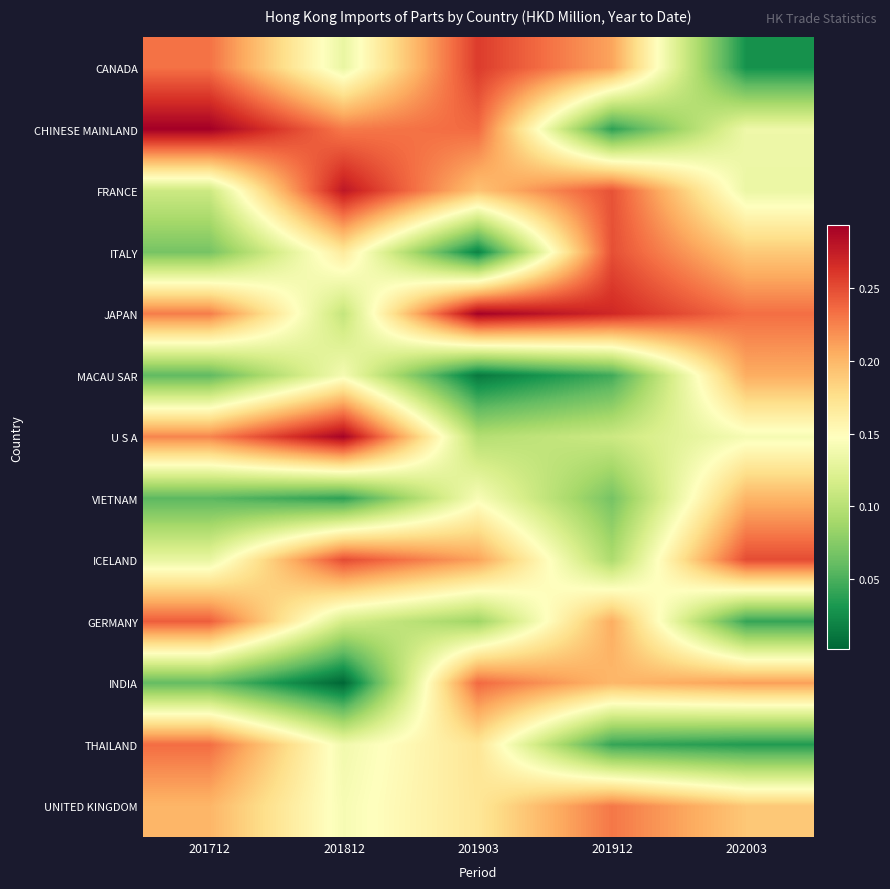

List the series in order of their peak value, lowest first.

VIETNAM, MACAU SAR, UNITED KINGDOM, THAILAND, INDIA, GERMANY, ITALY, ICELAND, CANADA, FRANCE, U S A, JAPAN, CHINESE MAINLAND